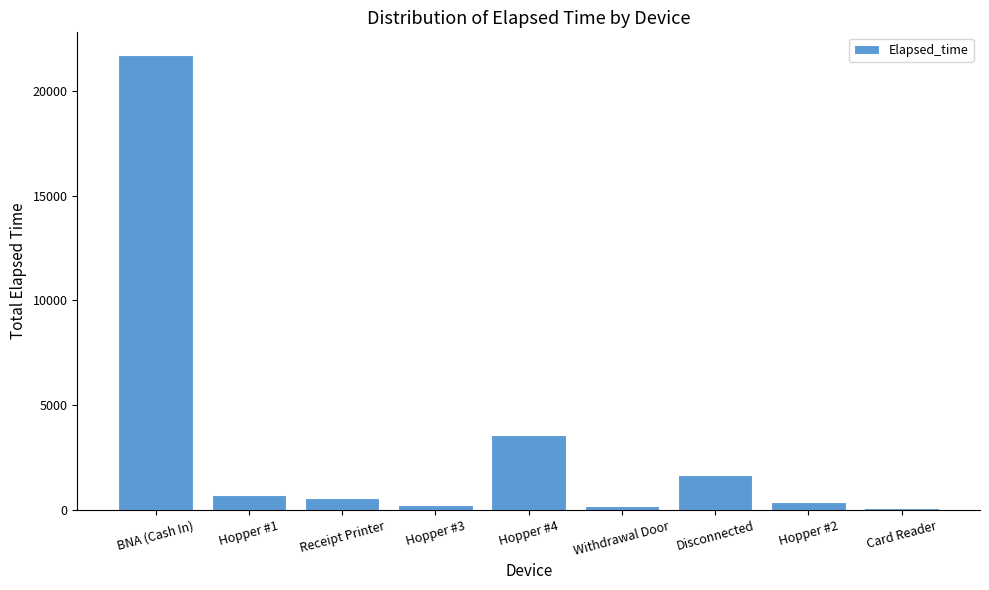

Which label corresponds to the largest value in the chart?

BNA (Cash In)